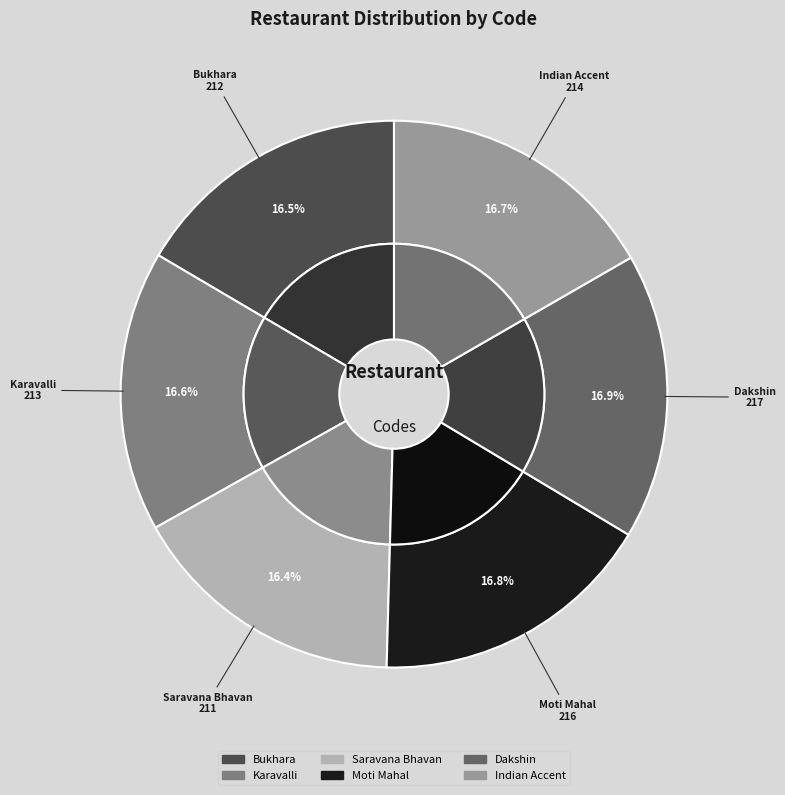

Rank the categories by value from highest to lowest.

Dakshin, Moti Mahal, Indian Accent, Karavalli, Bukhara, Saravana Bhavan